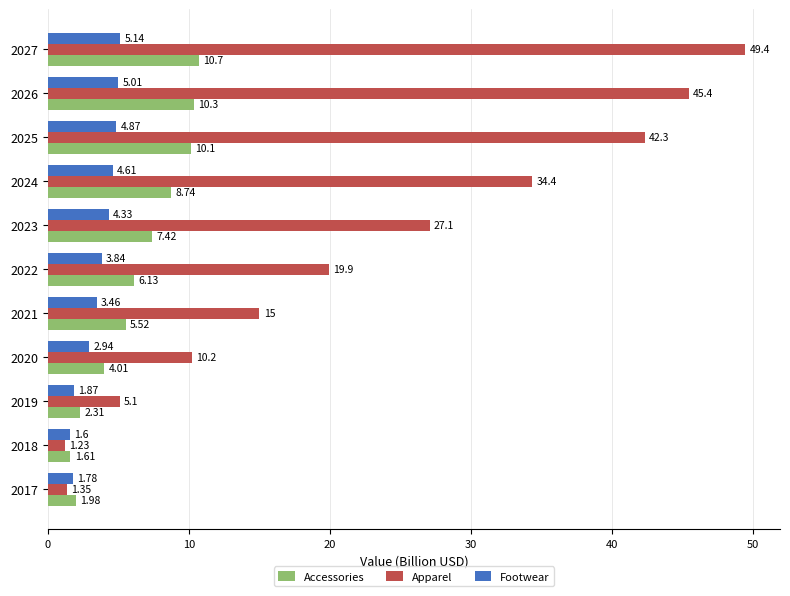

Between 2018 and 2025, which series saw the biggest shift?

Apparel